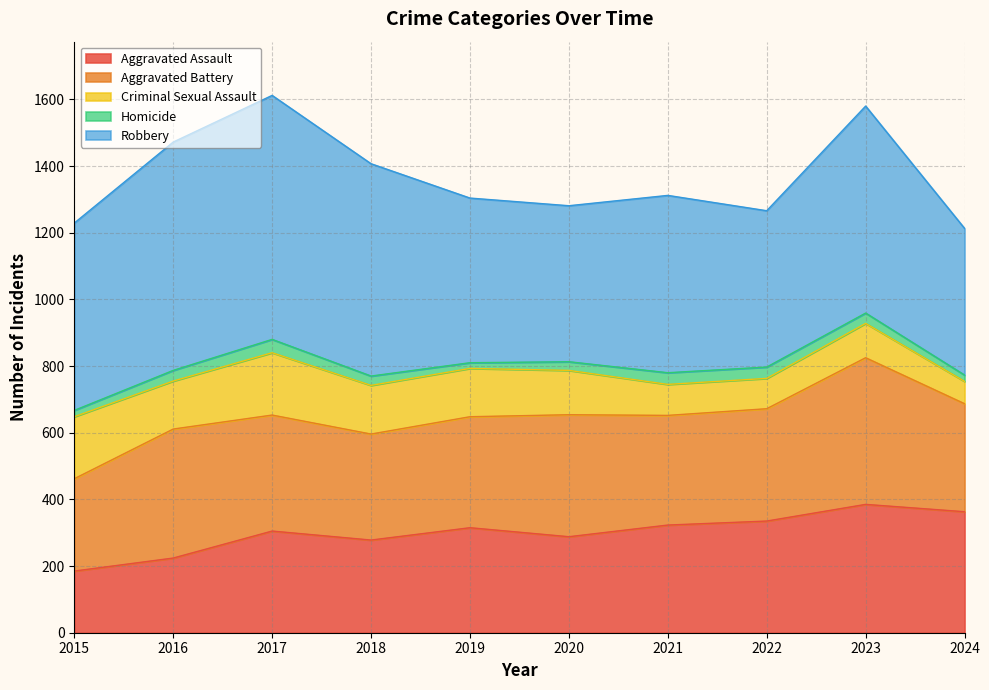

Rank the series by their maximum value, from lowest to highest.

Homicide, Criminal Sexual Assault, Aggravated Assault, Aggravated Battery, Robbery